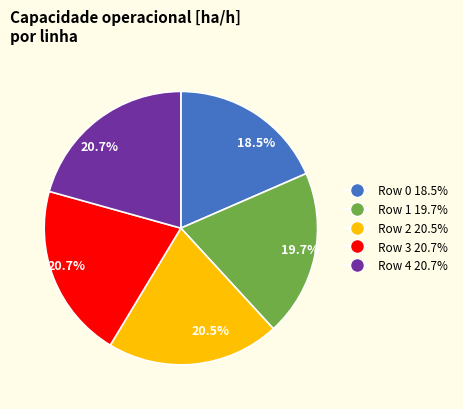

How many slices are in this pie chart?

5